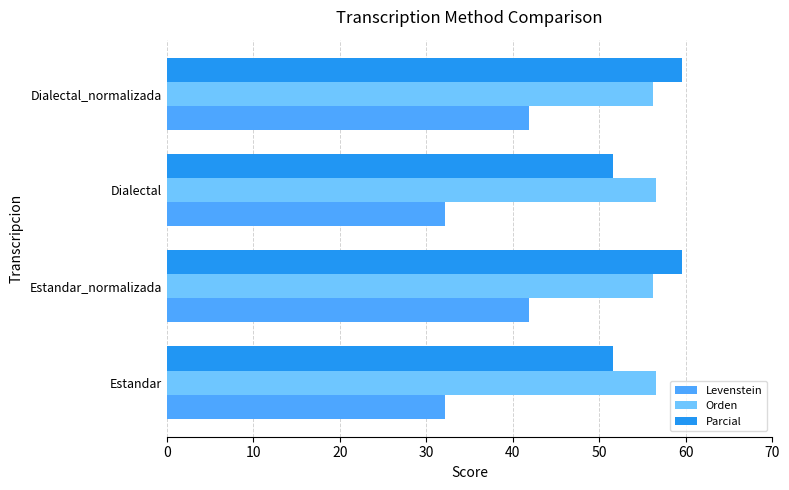

Which series has the widest spread of values?

Levenstein